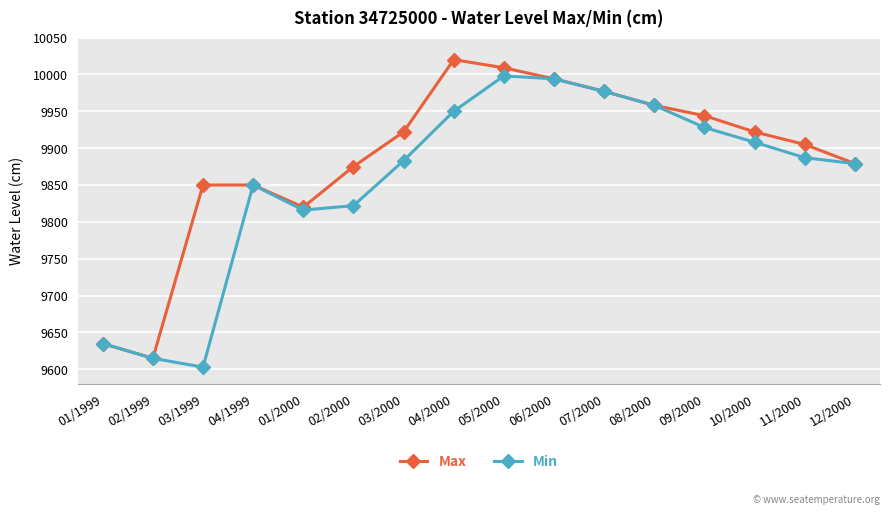

What is the spread (max minus min) of values at 01/2000?

4